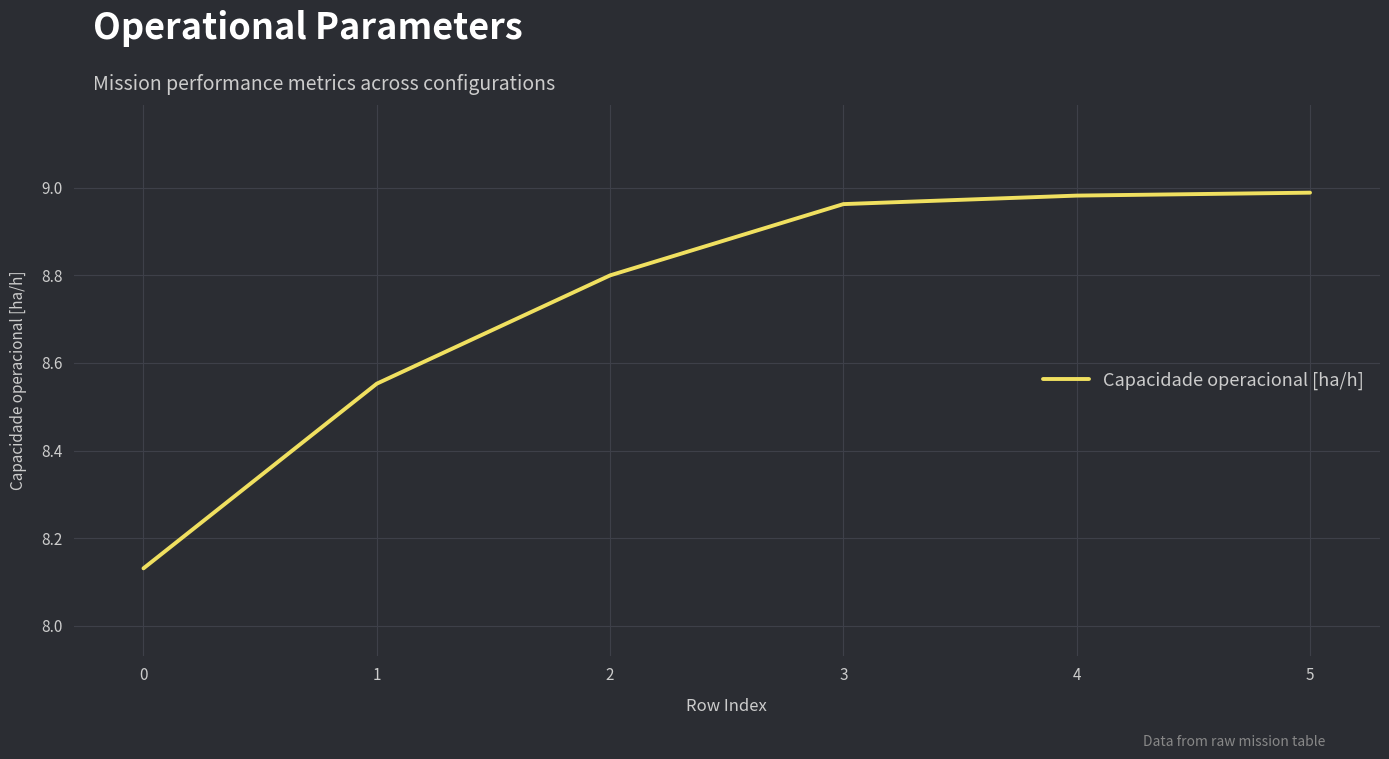

What is the approximate value at 2?

8.8